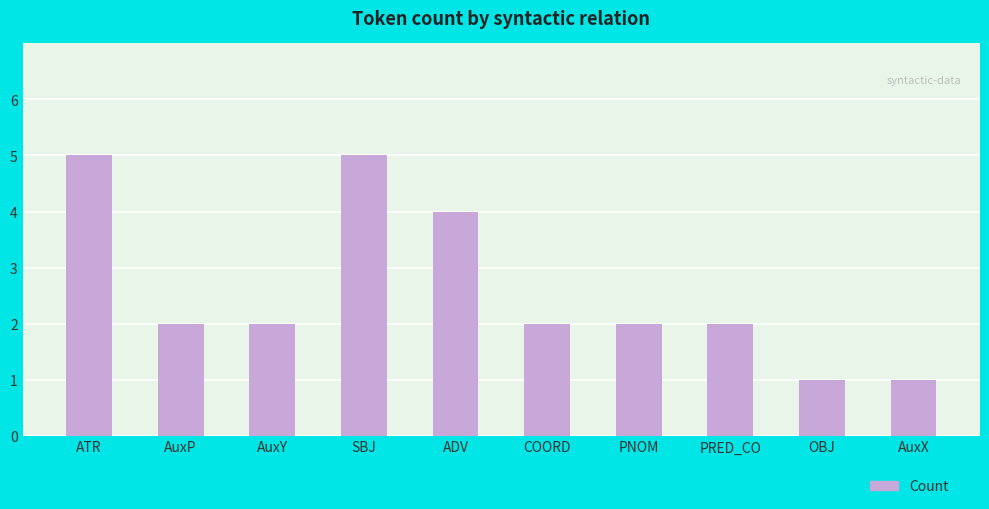

Reading left to right, list all the values displayed in this chart.

5	2	2	5	4	2	2	2	1	1